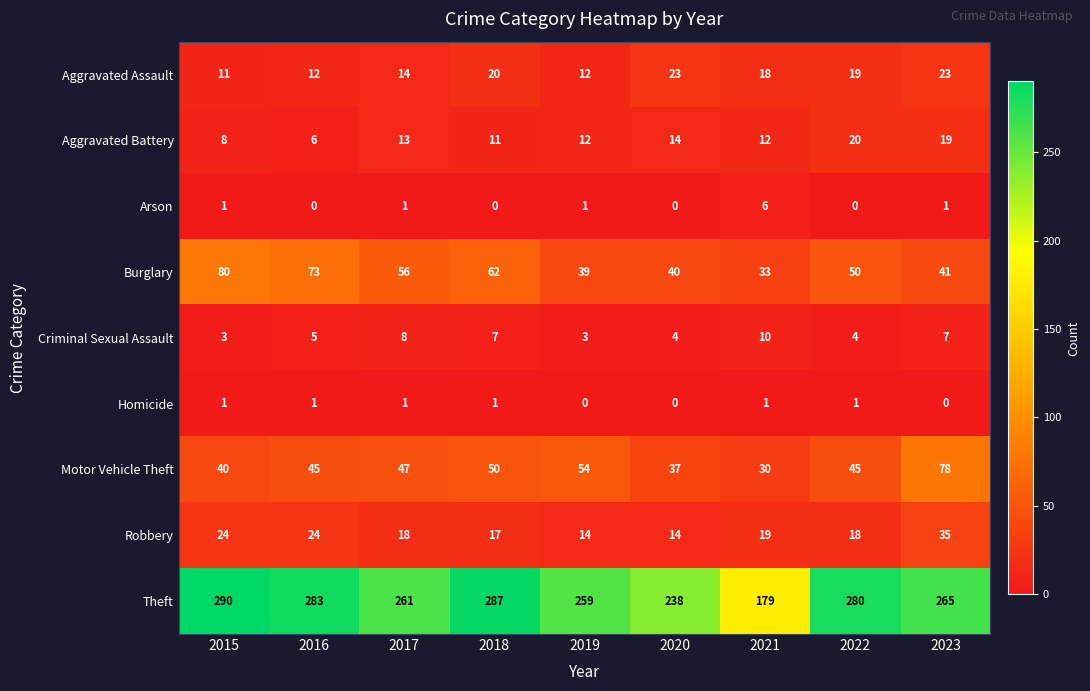

True or false: Aggravated Battery has a value of 8 at 2020.

False